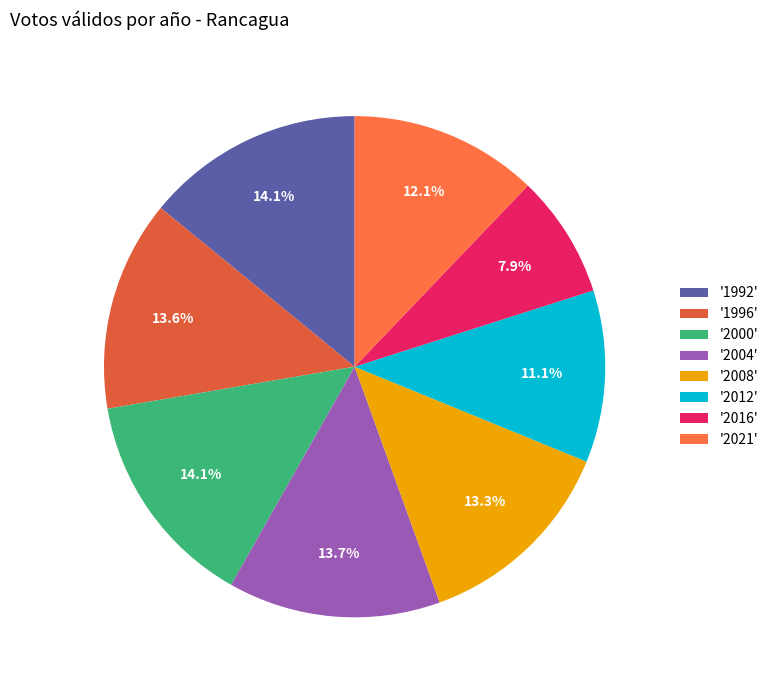

Count the number of slices in the pie.

8